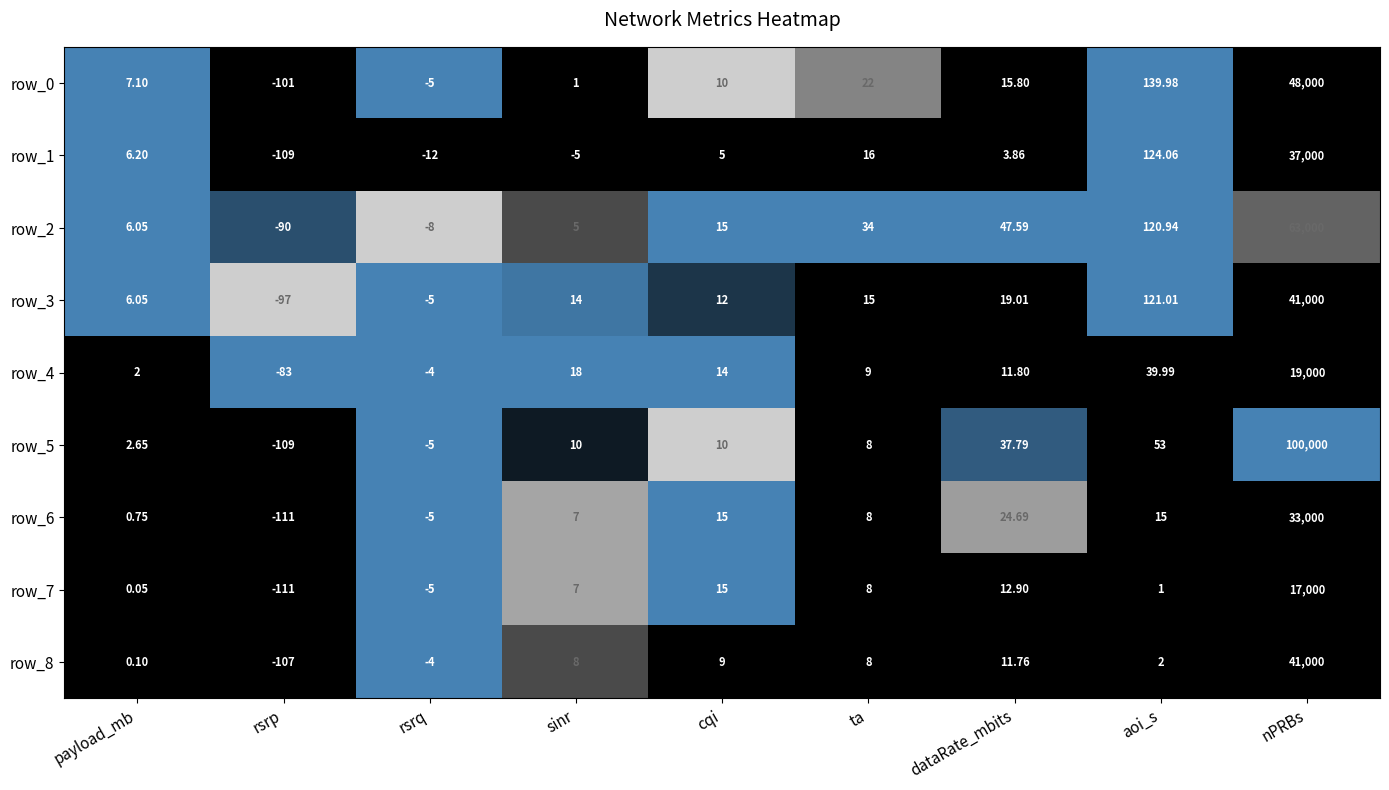

Which series has the widest spread of values?

row_5